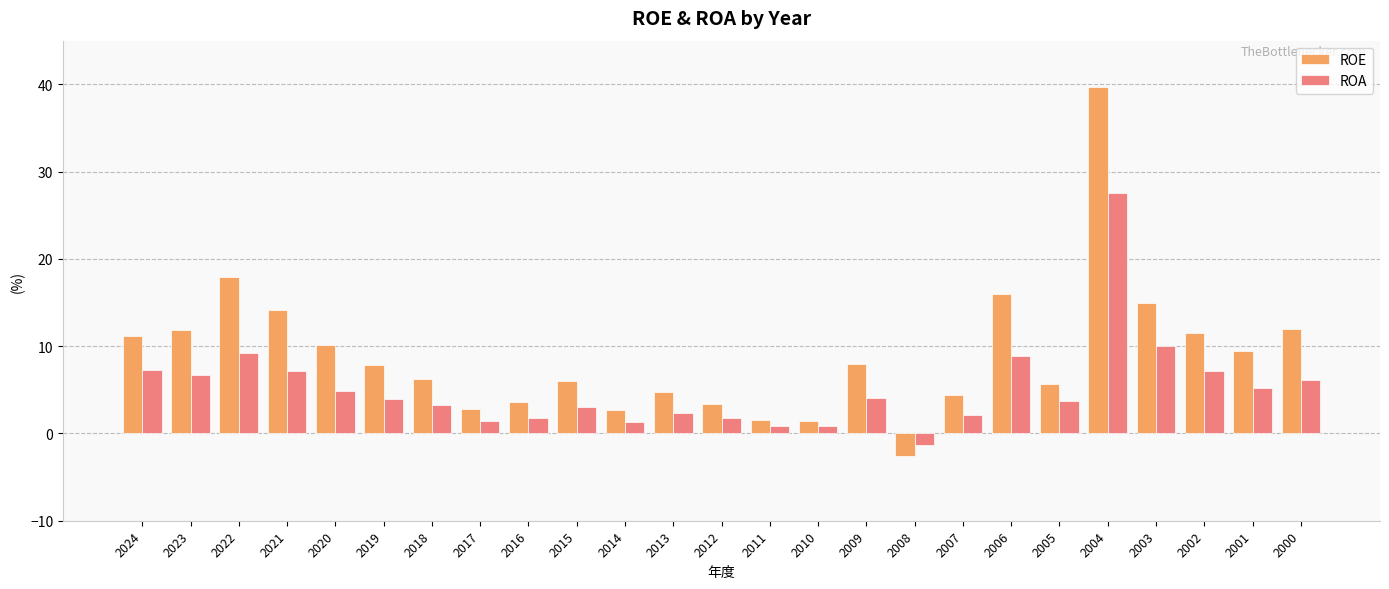

What is the difference between the ROE values at 2005 and 2020?

4.5